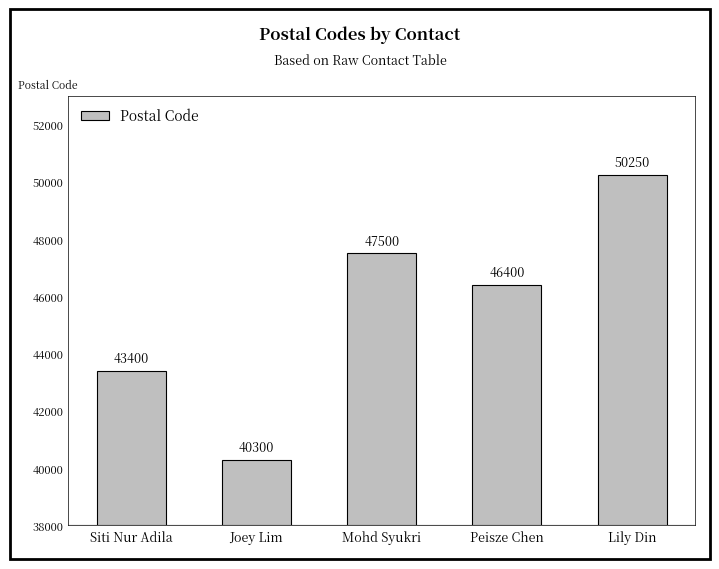

What is the label of the 5th bar from the right?

Siti Nur Adila